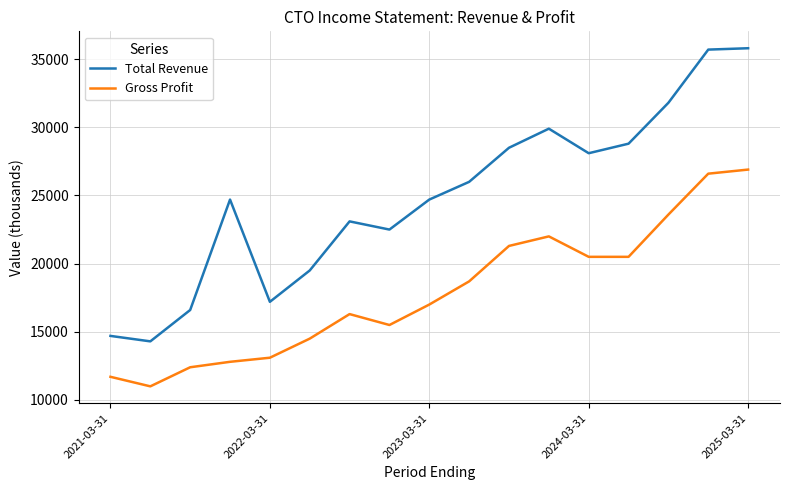

What is the difference between the maximum and minimum values in the Gross Profit series?

15900